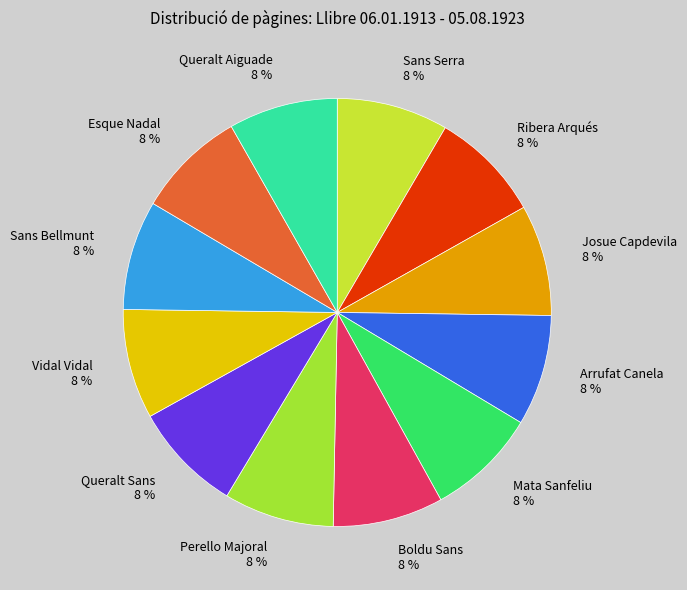

True or false: Perello Majoral 8 % accounts for 8% of the total.

True